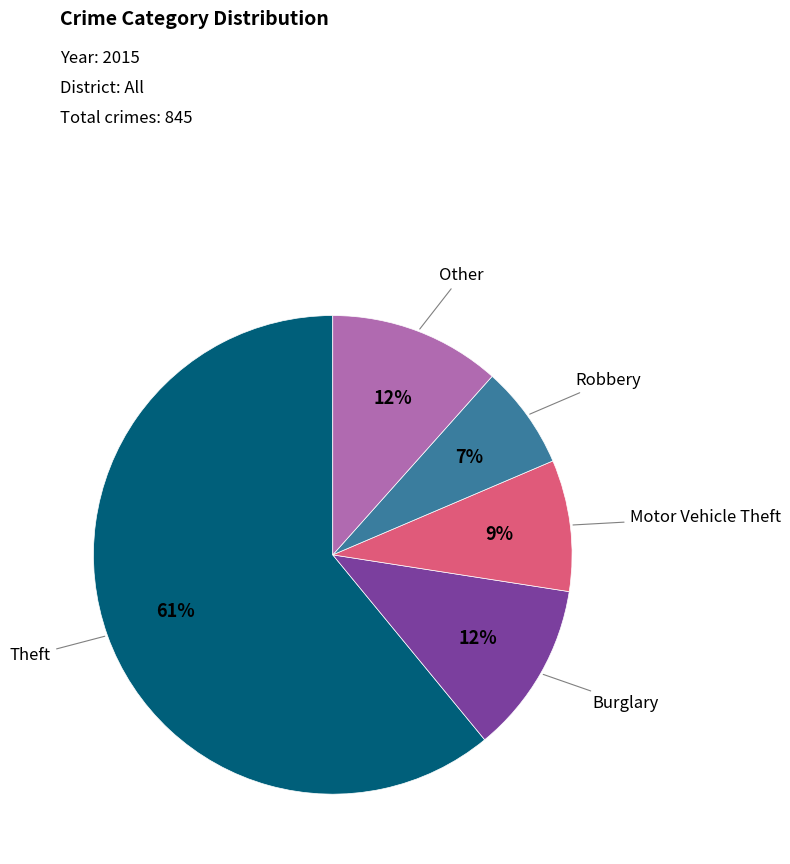

Is there any slice that represents more than half of the pie?

Yes